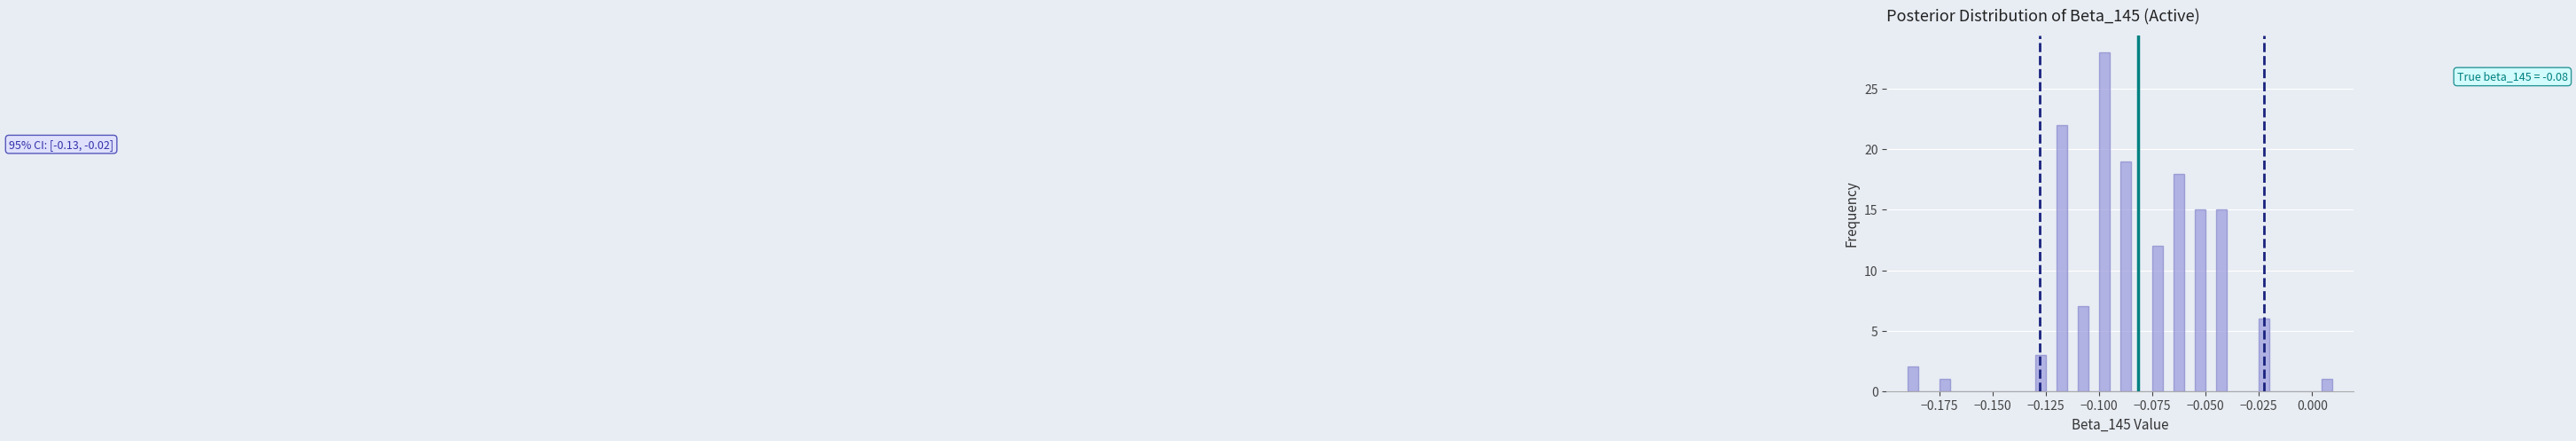

Read against the x-axis, roughly where is the centre of the tallest bar?

-0.100